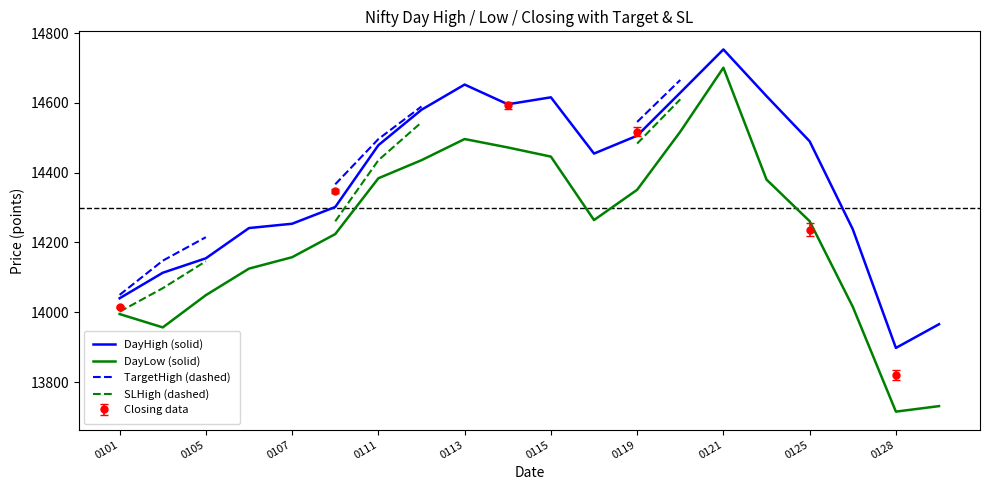

The value of DayLow (solid) at 0101 is 13994.9. True or false?

True